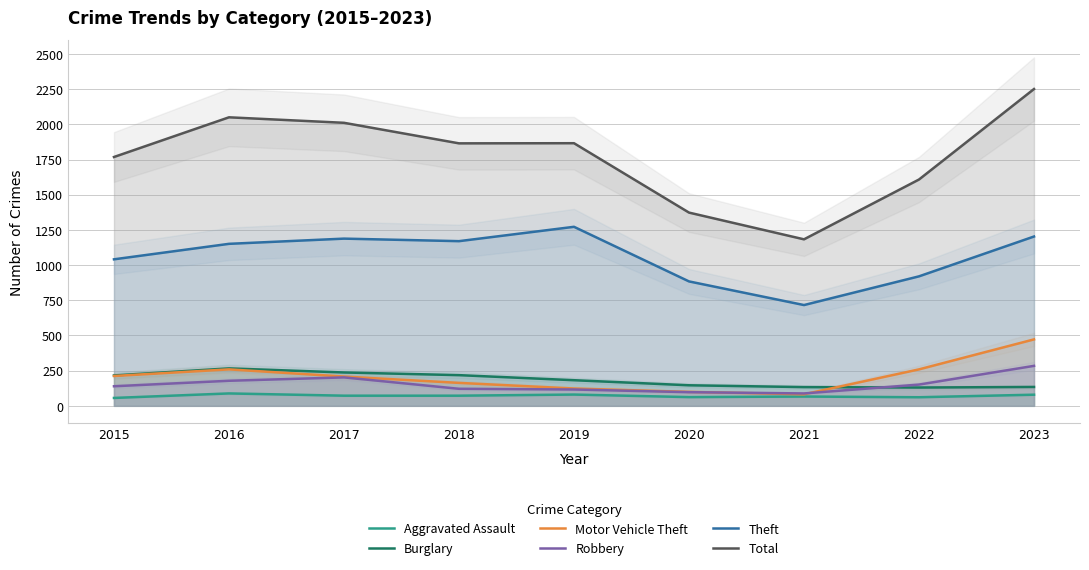

At which label is Total closest to 1717?

2015